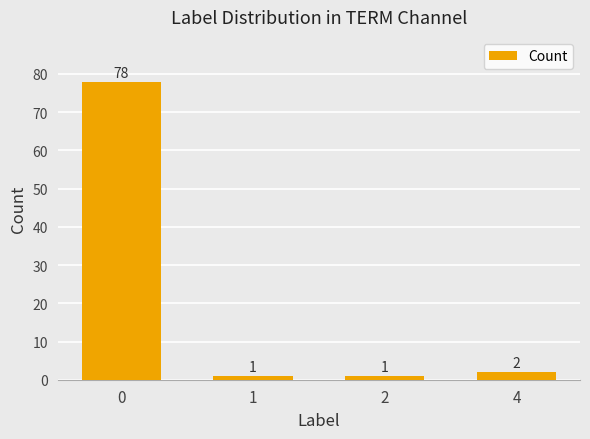

What is the change in value from 0 to 4?

-76